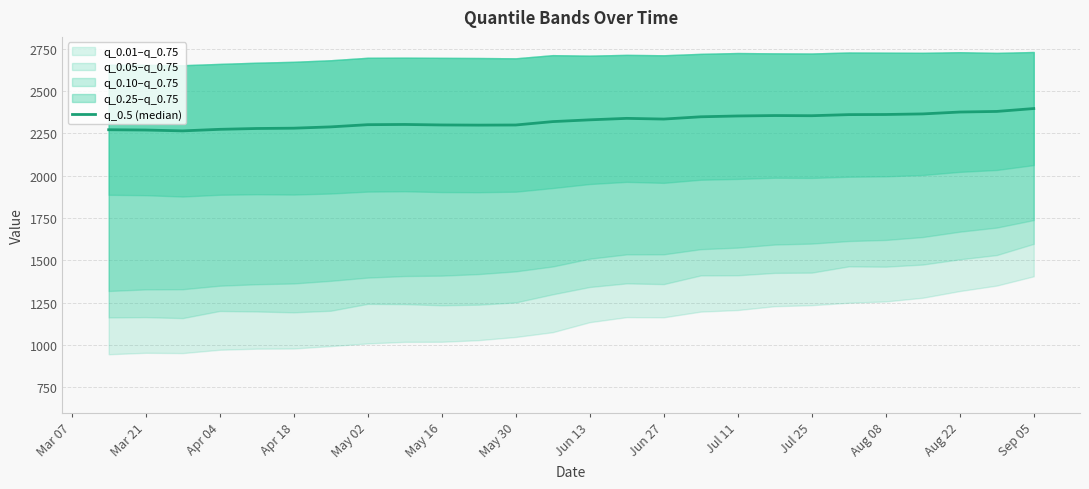

How many data points does each series have?

26